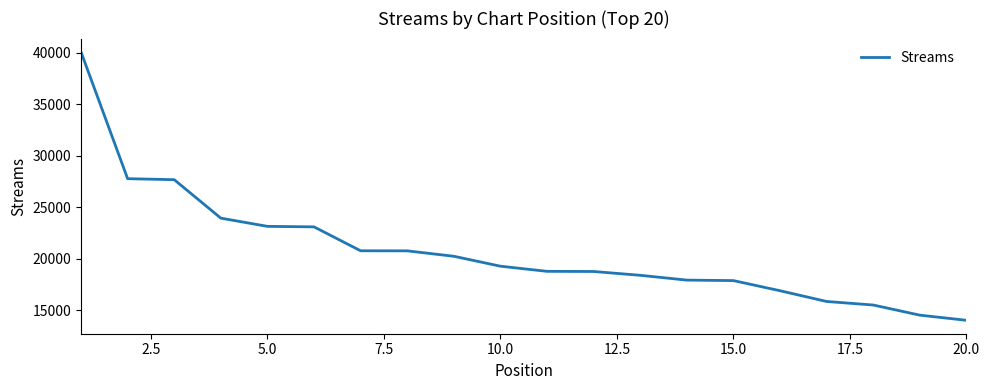

What is the greatest value displayed?

40052